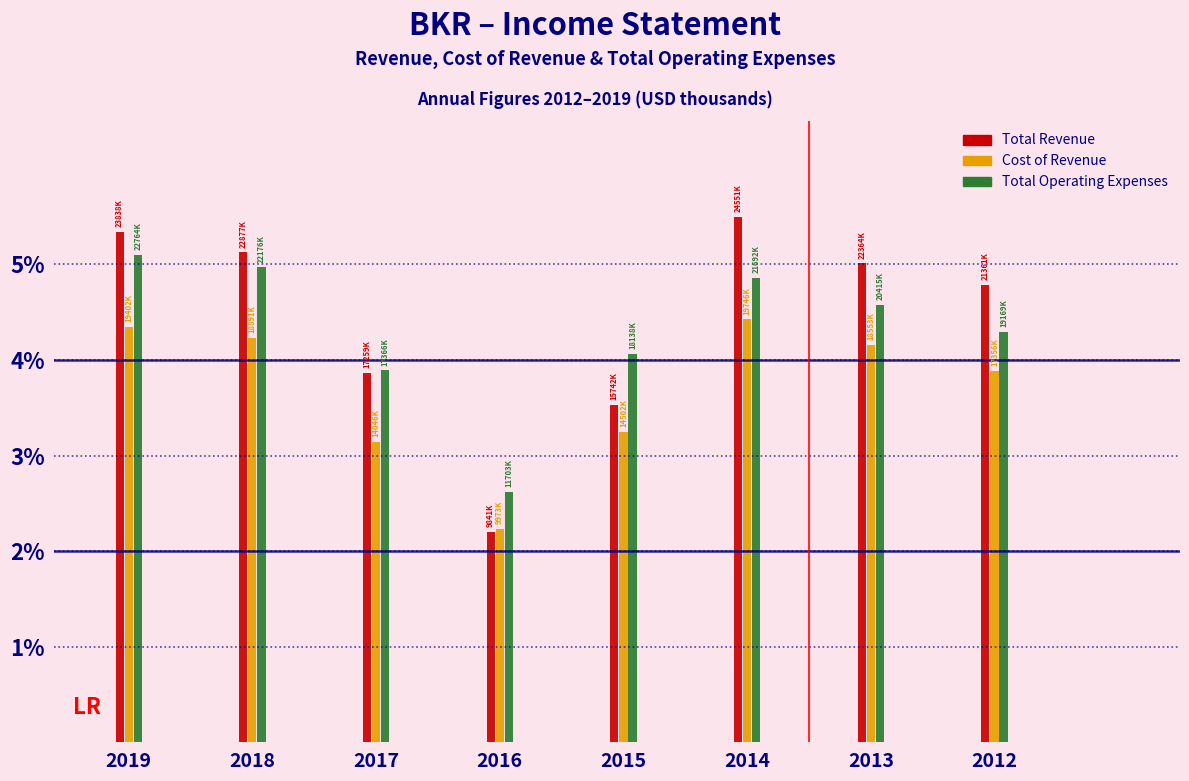

Reading left to right, what are all the values shown in this chart?

Total Revenue: 2019=5.3	2018=5.1	2017=3.9	2016=2.2	2015=3.5	2014=5.5	2013=5.0	2012=4.8
Cost of Revenue: 2019=4.3	2018=4.2	2017=3.1	2016=2.2	2015=3.2	2014=4.4	2013=4.2	2012=3.9
Total Operating Expenses: 2019=5.1	2018=5.0	2017=3.9	2016=2.6	2015=4.1	2014=4.9	2013=4.6	2012=4.3